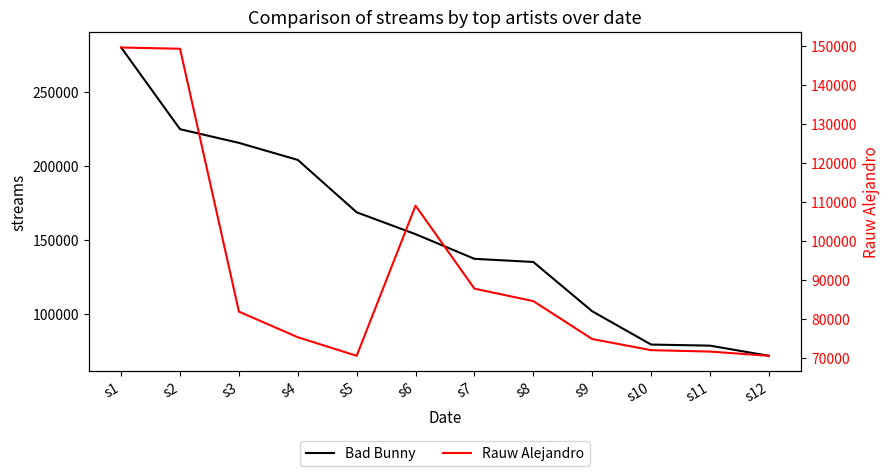

True or false: Rauw Alejandro and Bad Bunny cross at least once.

False